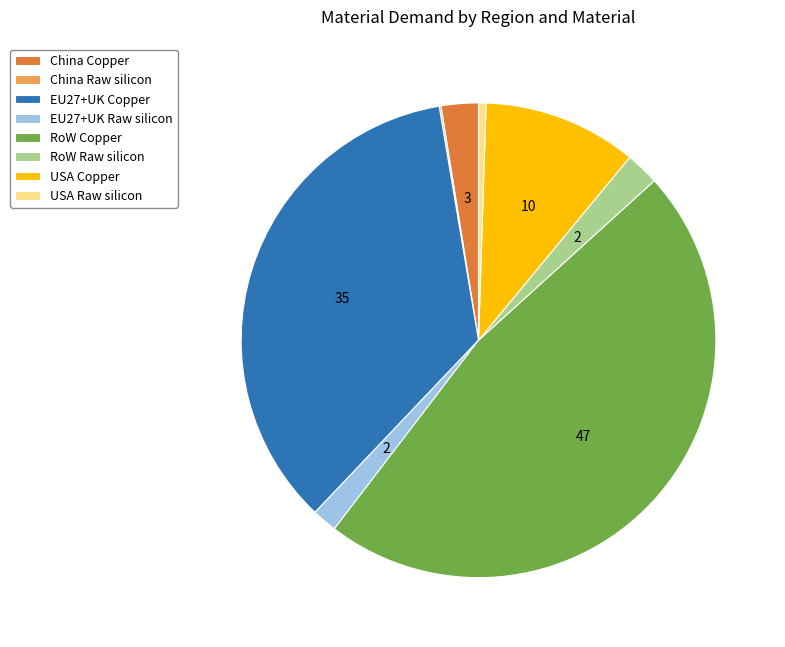

What is the largest slice in the pie chart?

RoW Copper